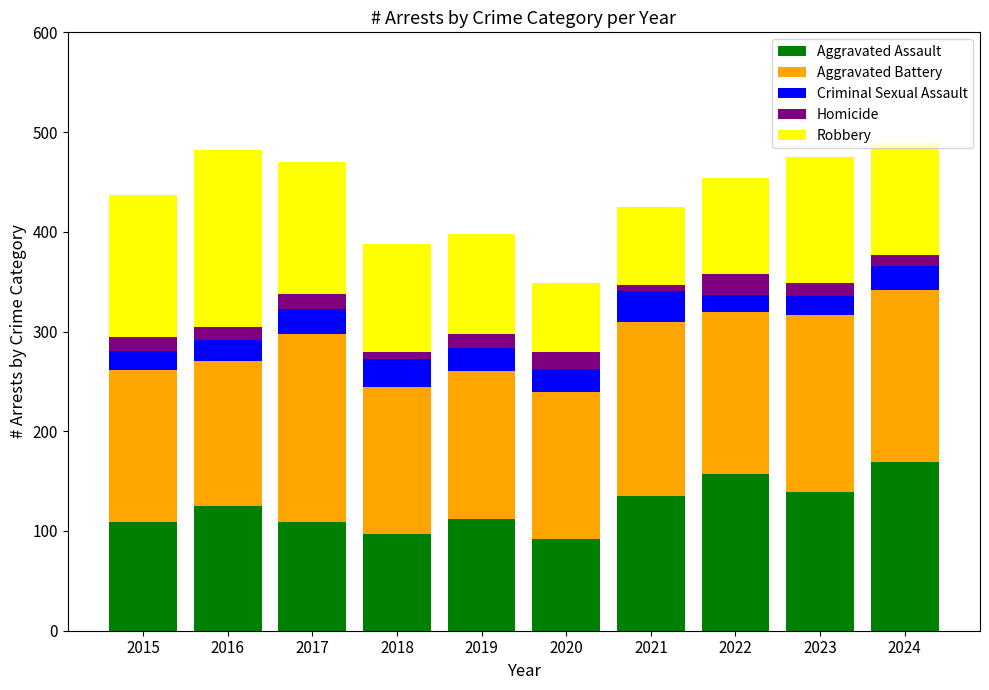

What is the maximum value for Aggravated Assault?

169